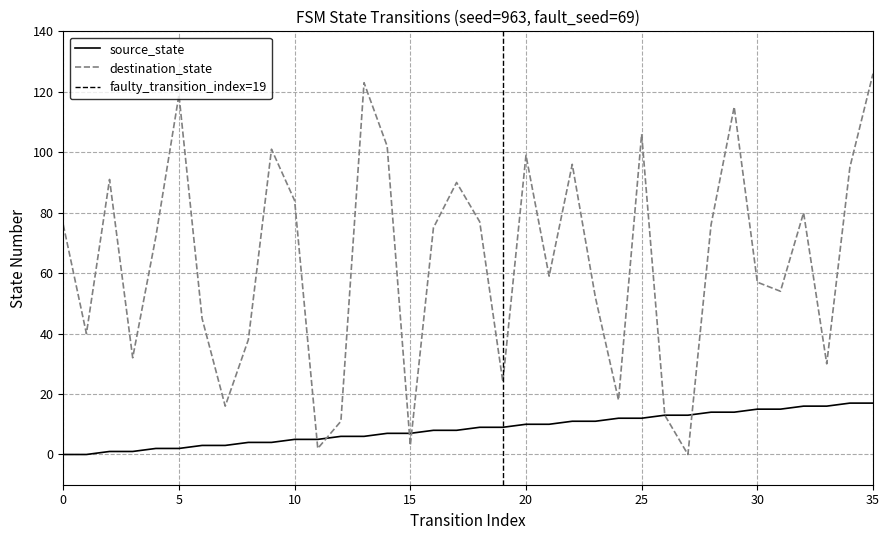

Which category has the highest value across all series?

35